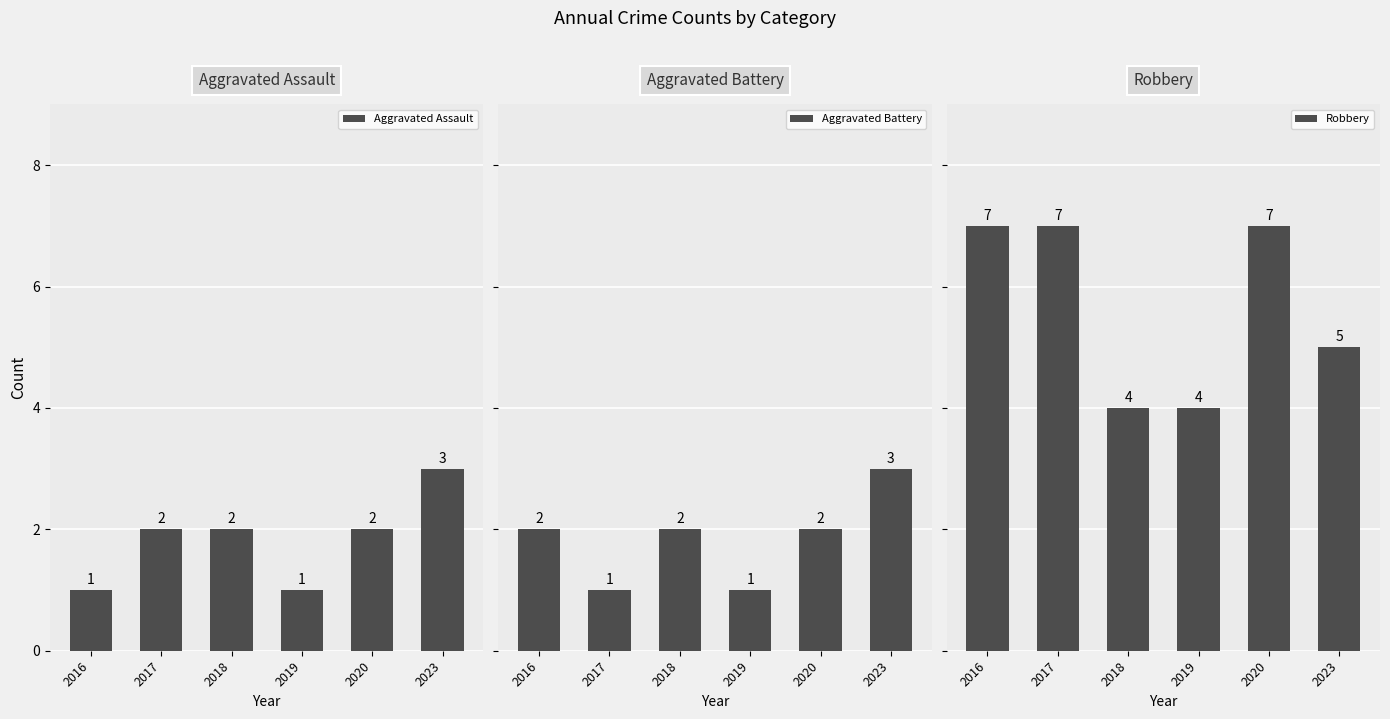

Reading right to left, what are all the values shown in this chart?

Aggravated Assault: 3	2	1	2	2	1
Aggravated Battery: 3	2	1	2	1	2
Robbery: 5	7	4	4	7	7